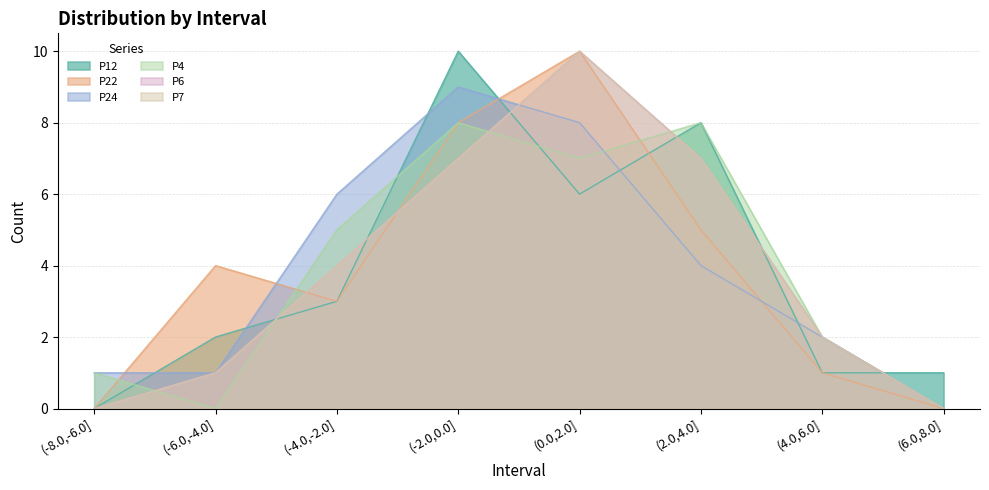

What is the value of the P22 point at the 6th from the left?

5